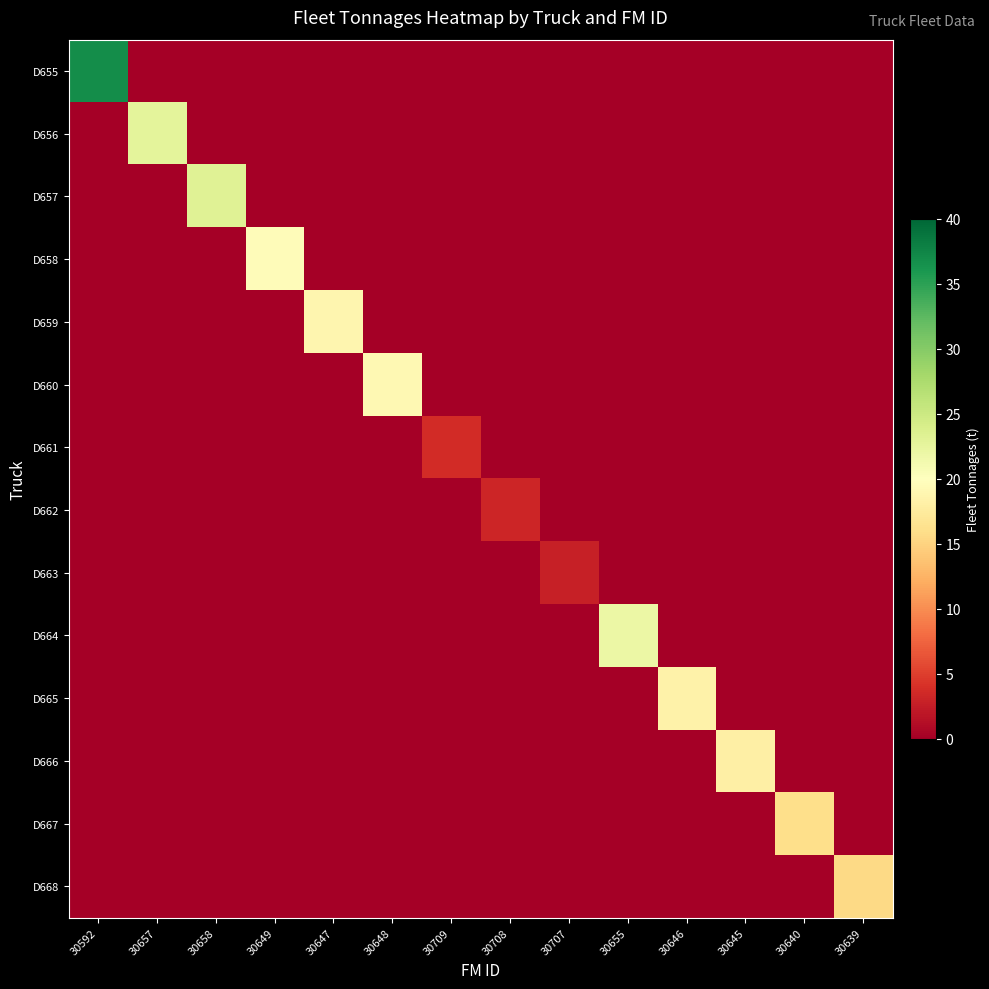

Between 30592 and 30655, which series saw the biggest shift?

D655